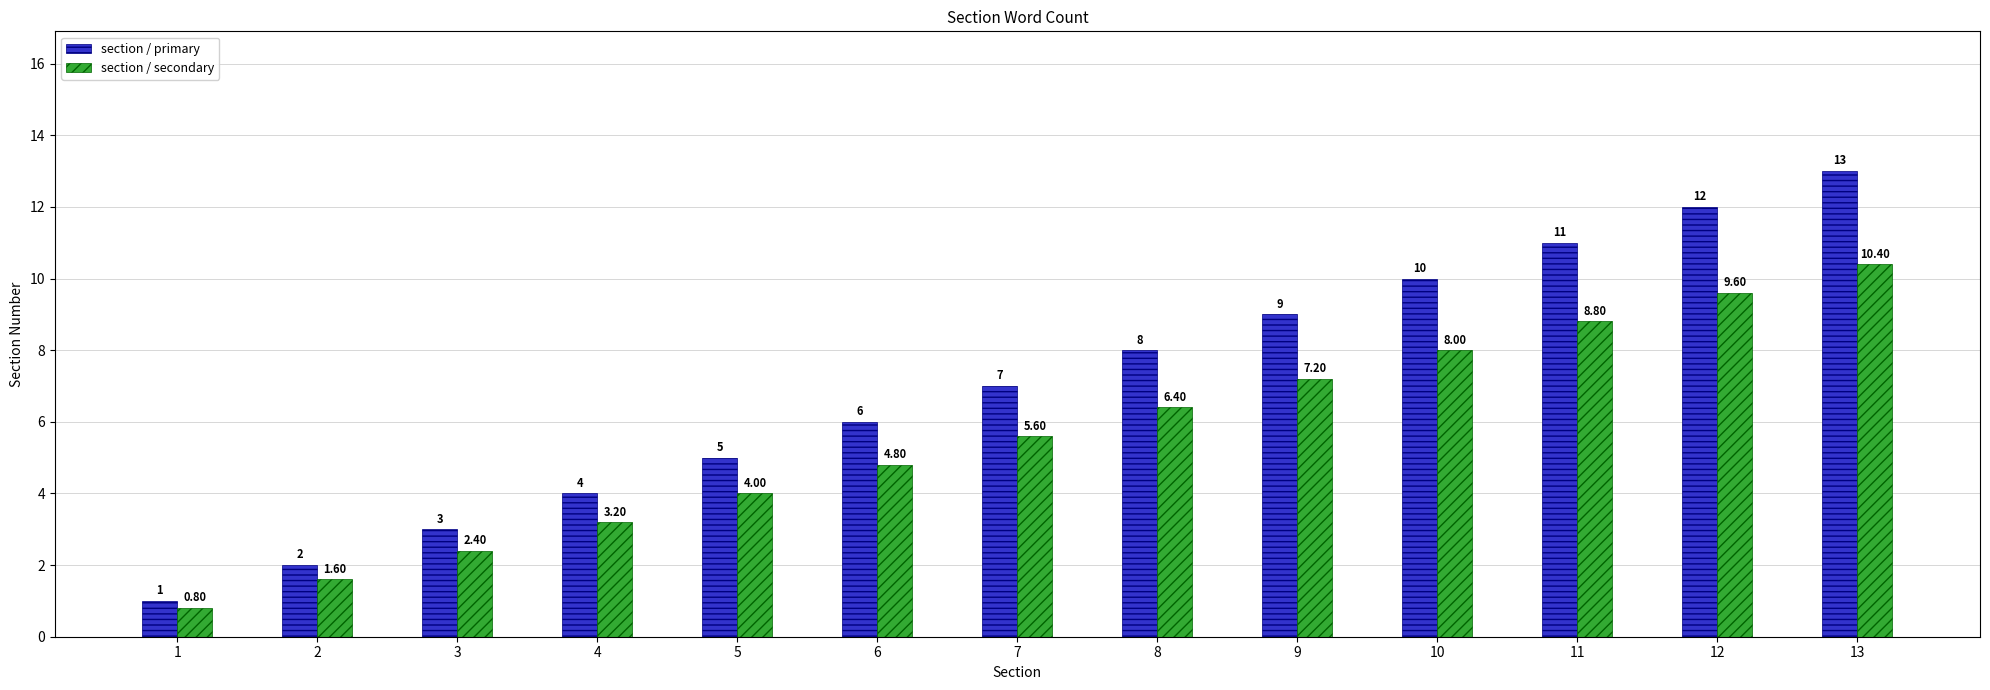

Which series has the widest spread of values?

section / primary